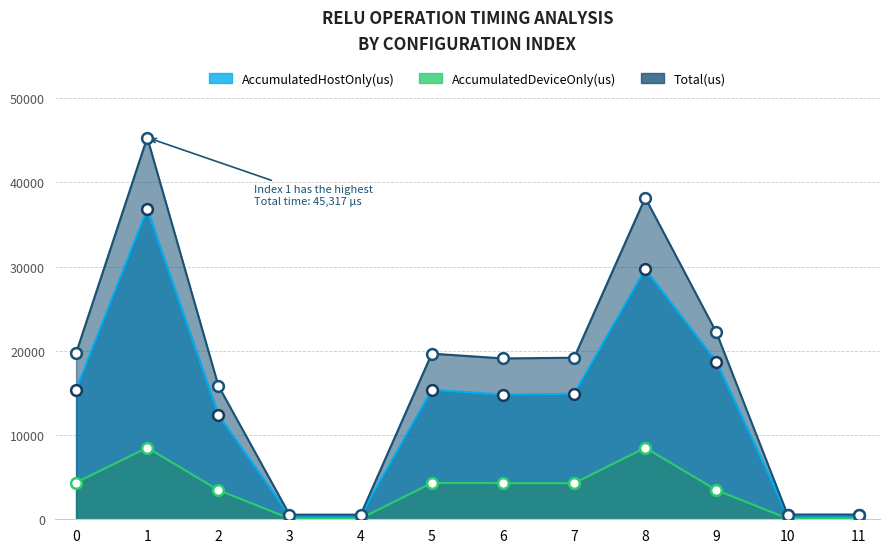

Which series contains the highest Y value?

Total(us)